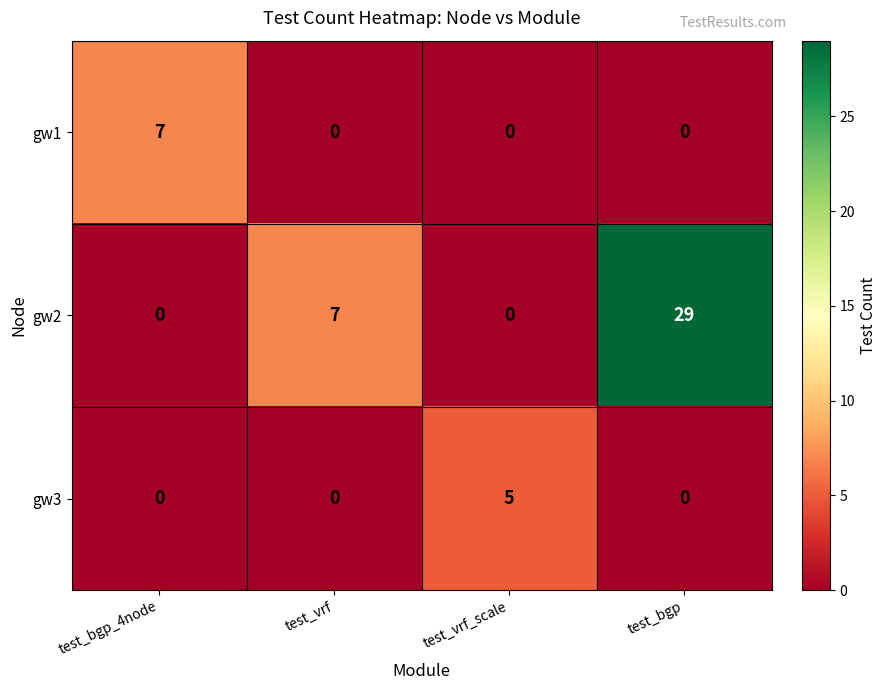

Rank the series by their maximum value, from lowest to highest.

gw3, gw1, gw2